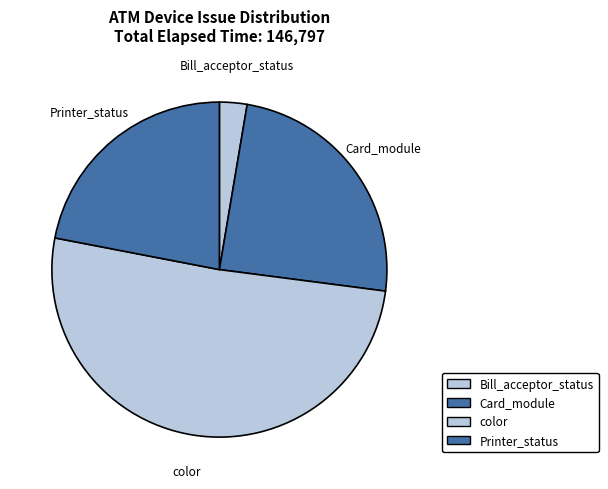

Does Bill_acceptor_status represent more than half of the total?

No